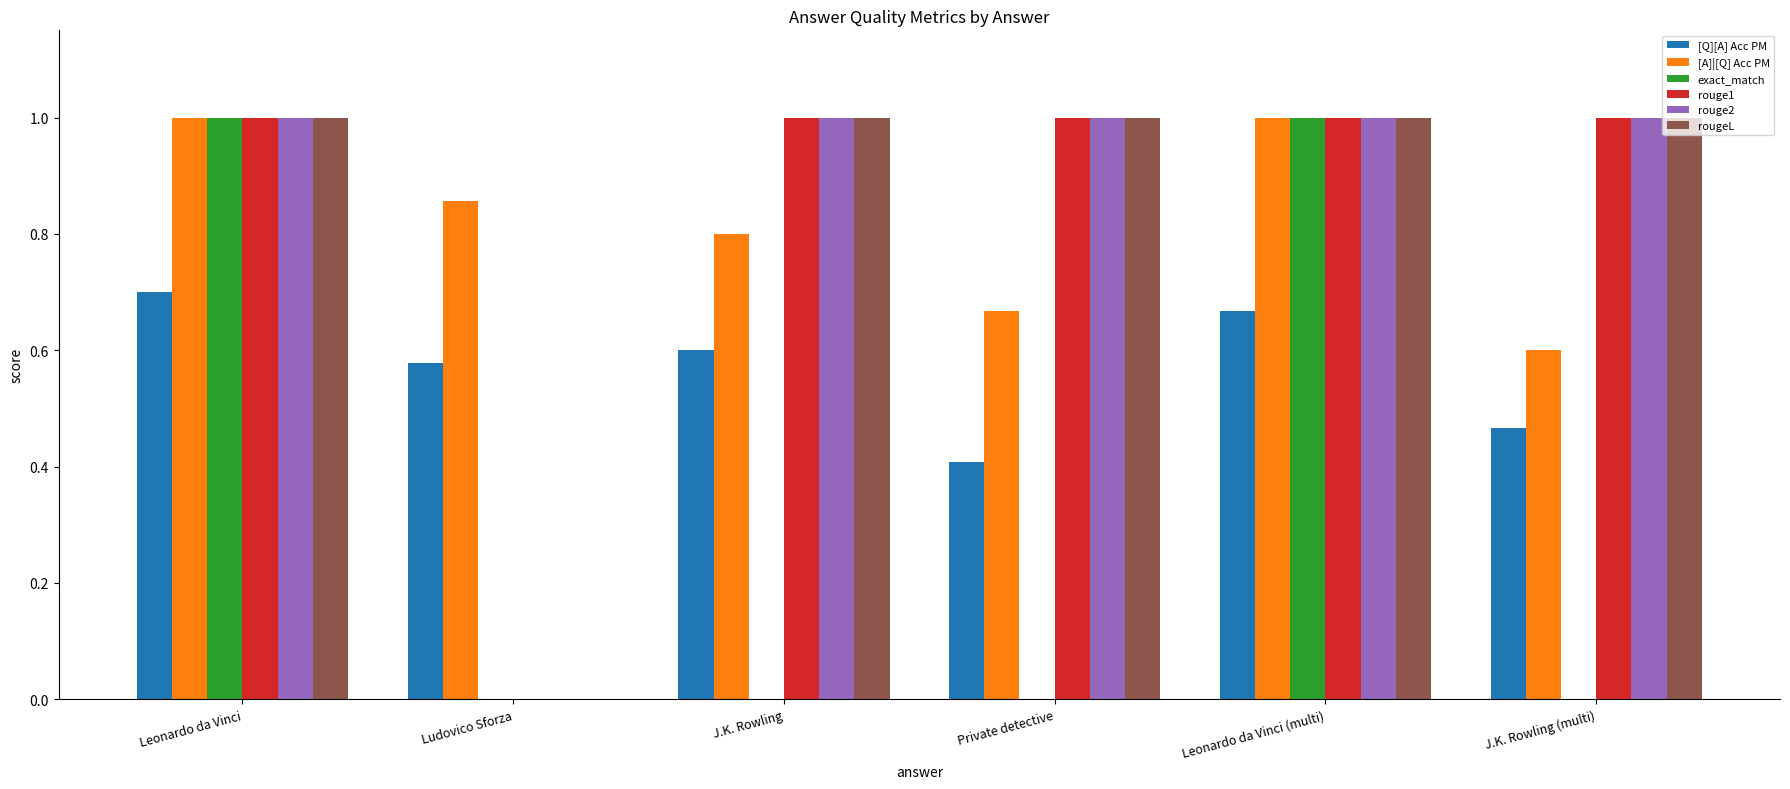

What is the highest value of the rouge1 series?

1.0